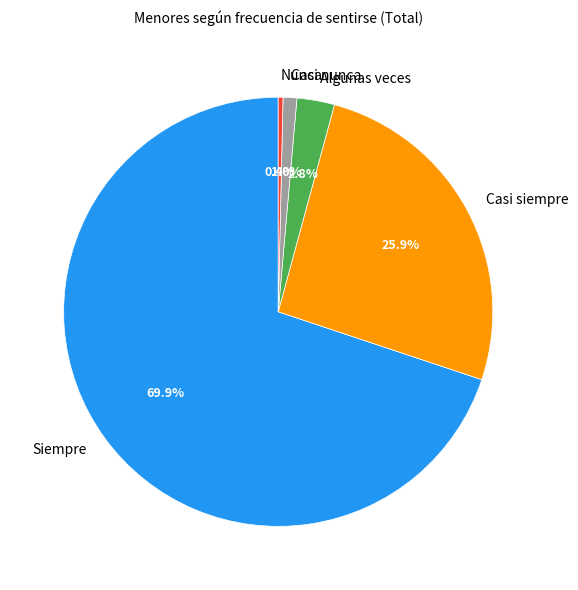

Count the number of slices in the pie.

5